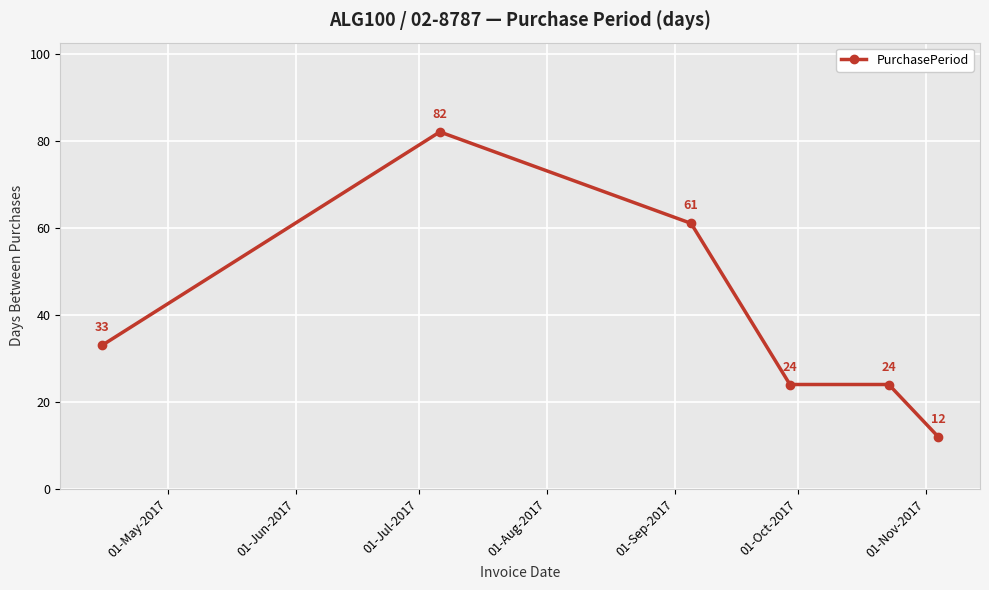

What is the value of the 3rd point from the left?

61